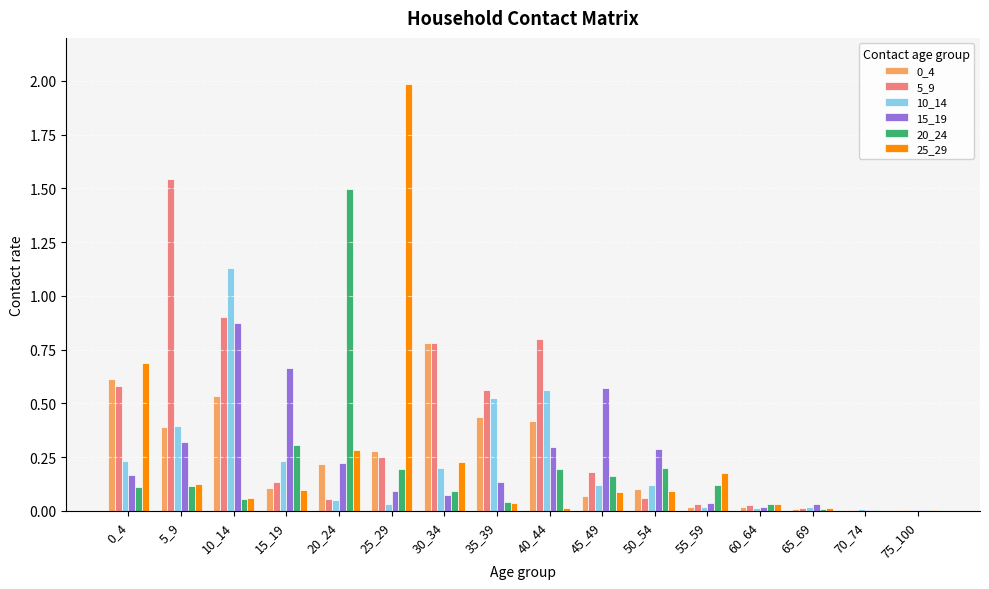

What is the maximum value for 25_29?

2.0